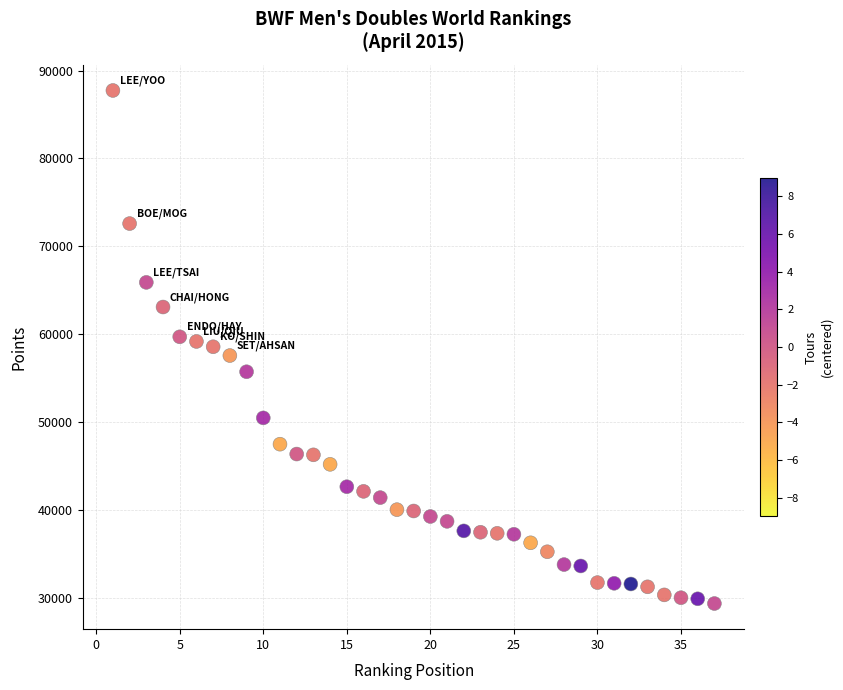

What is the range of X values (max minus min)?

36.0